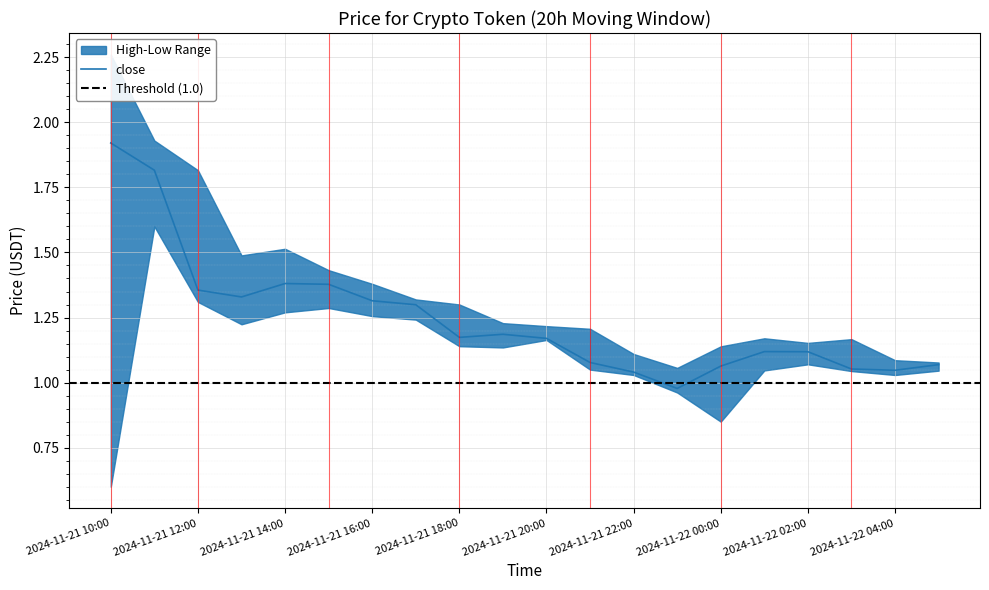

The close series shows 1.3 at 2024-11-21 13:00. True or false?

True